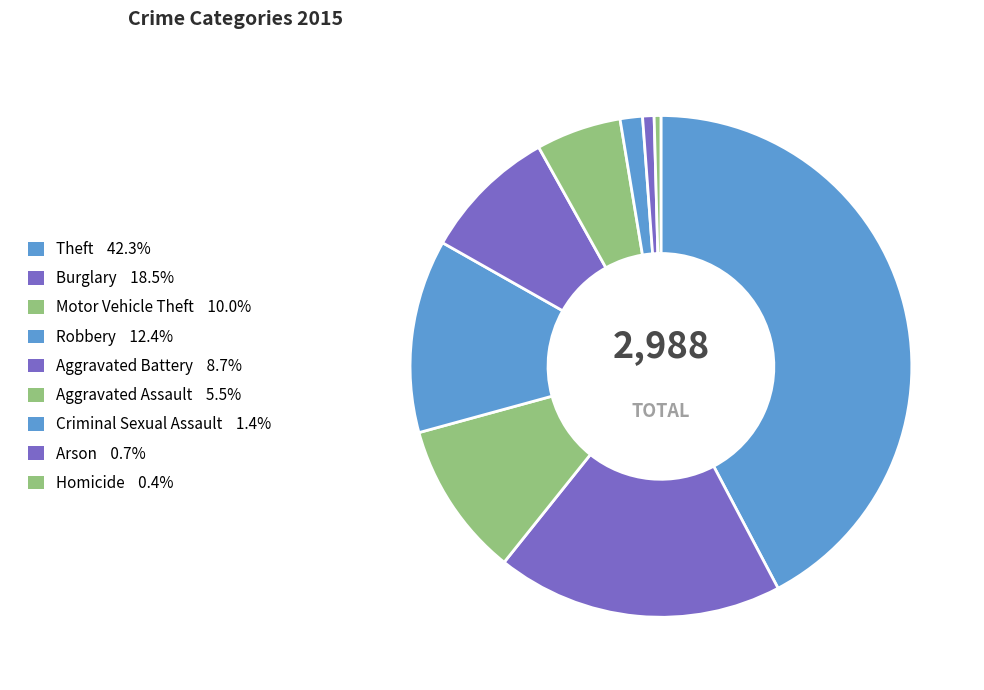

What percentage do Arson and Robbery together represent?

13.2%